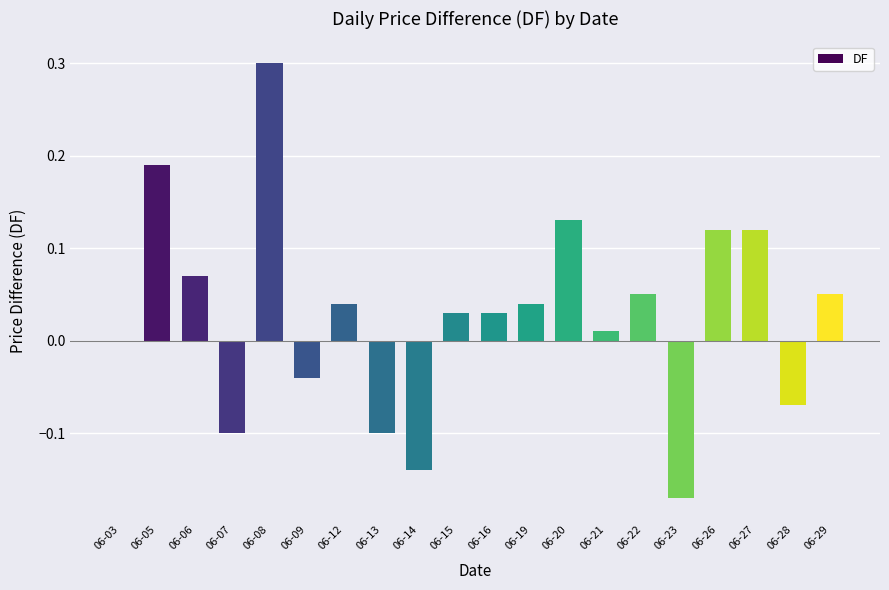

How many categories are shown in the chart?

20